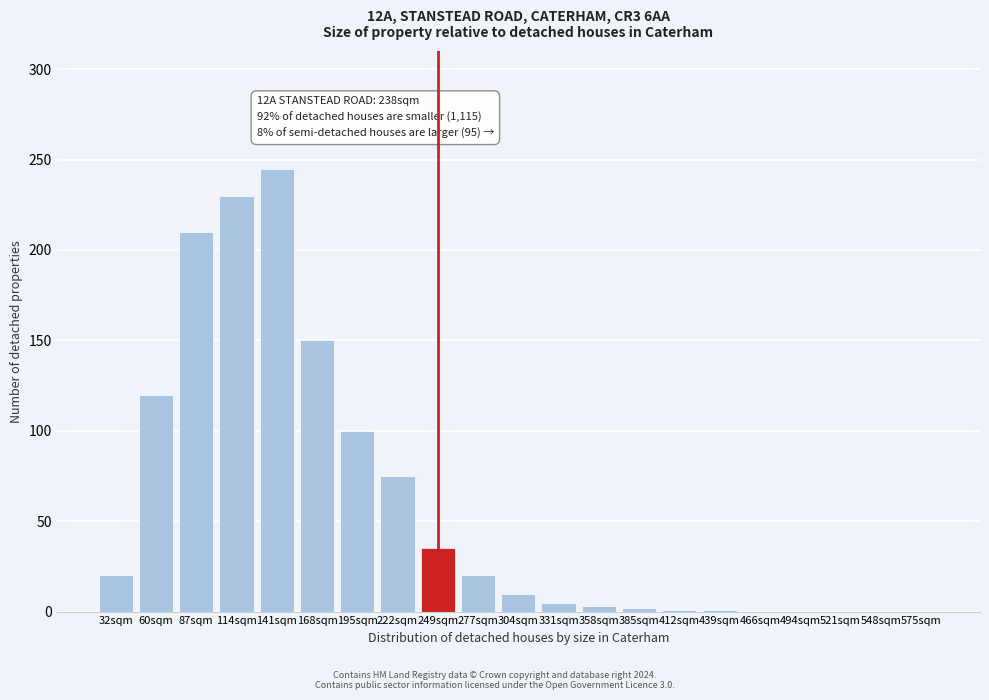

True or false: the data shows -171 at 575sqm.

False